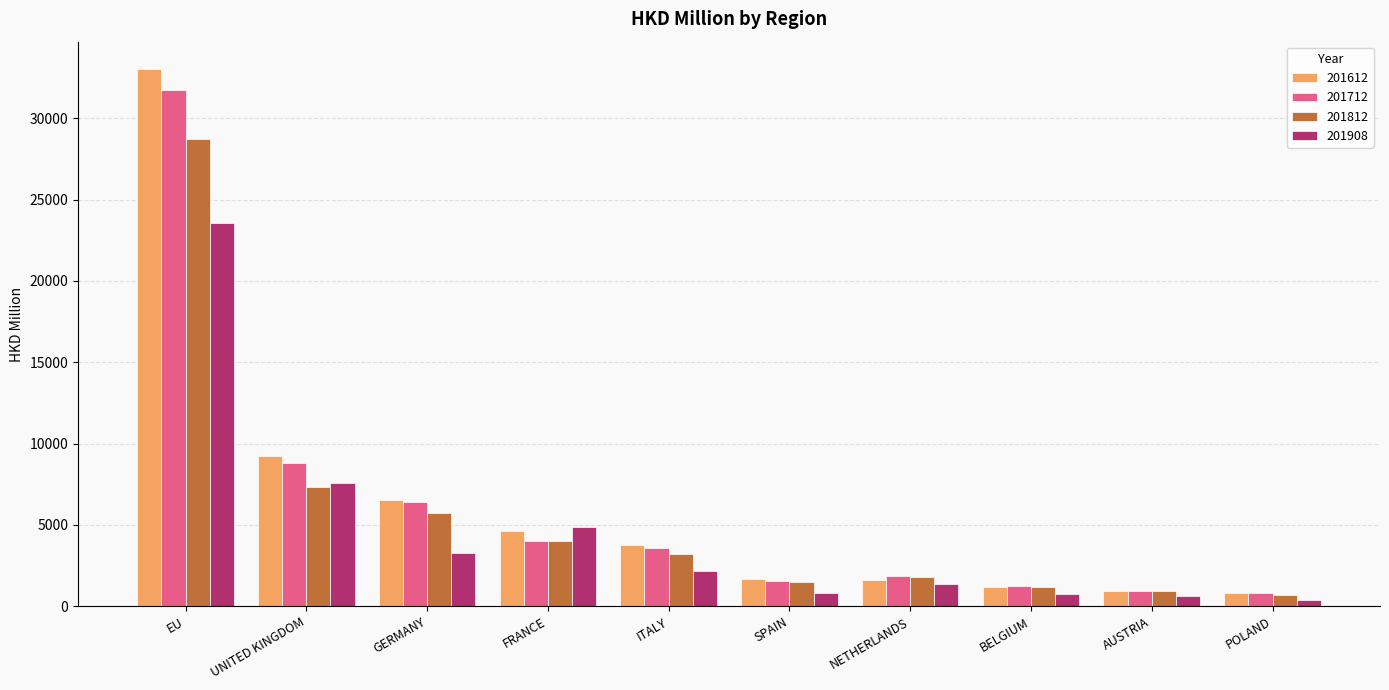

The 201712 series shows 2105.0 at FRANCE. True or false?

False